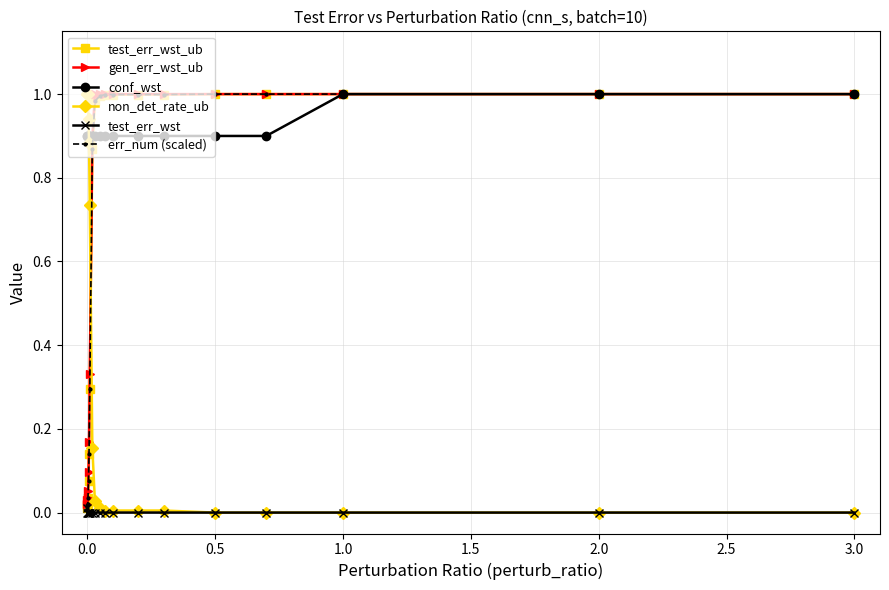

Is this an area chart (filled region under the line)?

No